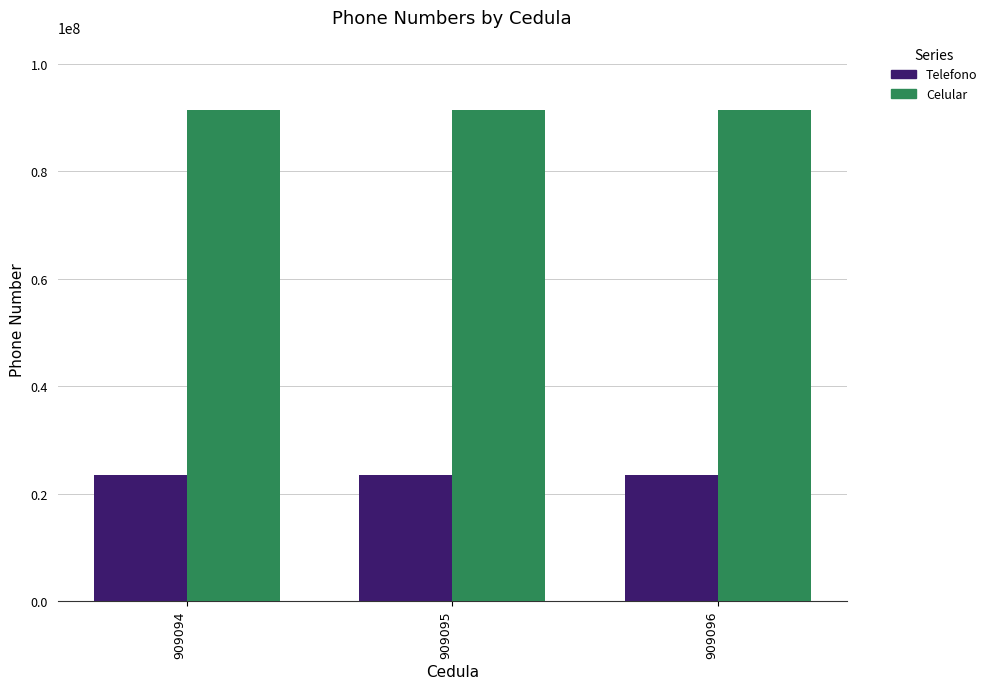

What is the approximate value of Telefono at 909095?

23546772